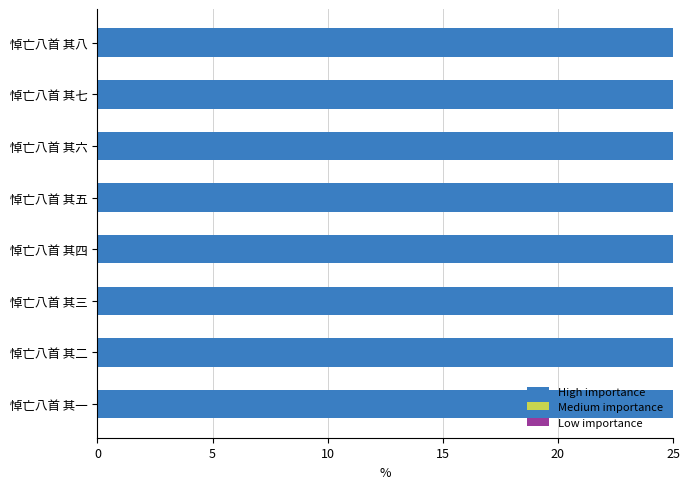

What is the value of the High importance bar at the 5th from the left?

82.8